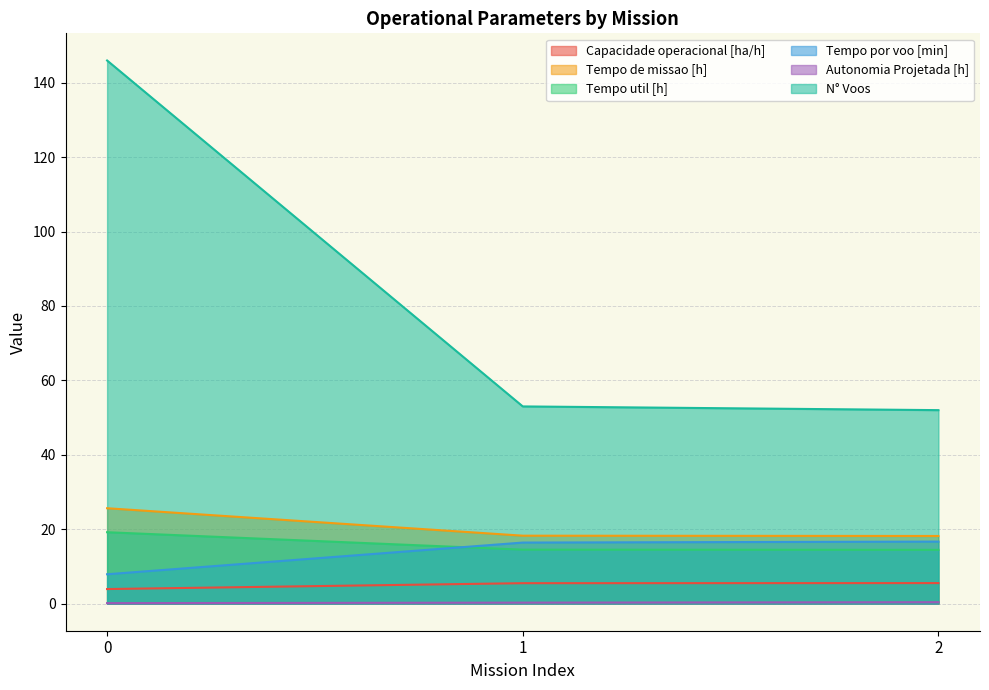

How many series are shown in this chart?

6